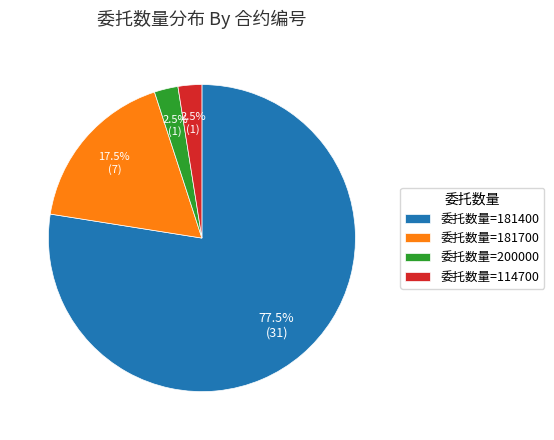

What portion of the pie excludes 委托数量=200000?

97.5%